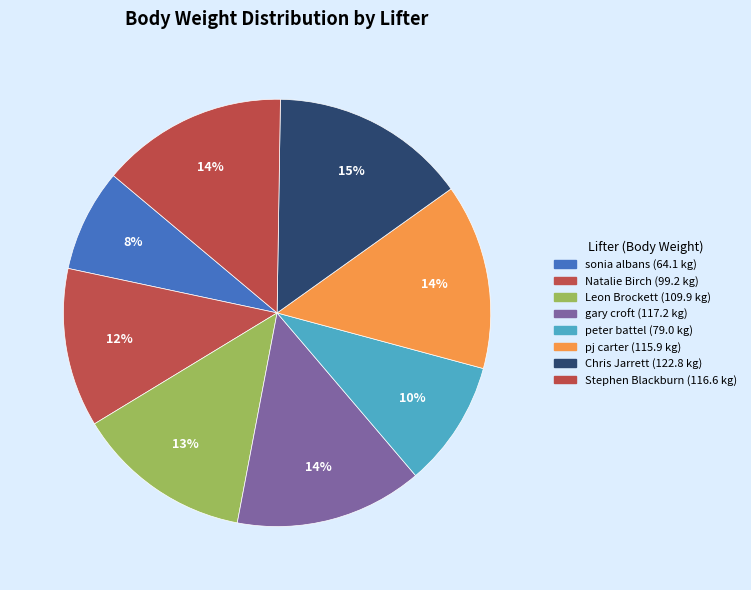

The Chris Jarrett slice represents 15% of the pie. True or false?

True